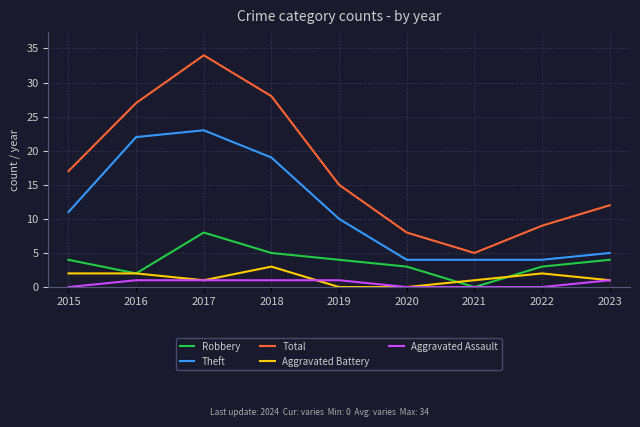

List the series in order of their peak value, highest first.

Total, Theft, Robbery, Aggravated Battery, Aggravated Assault